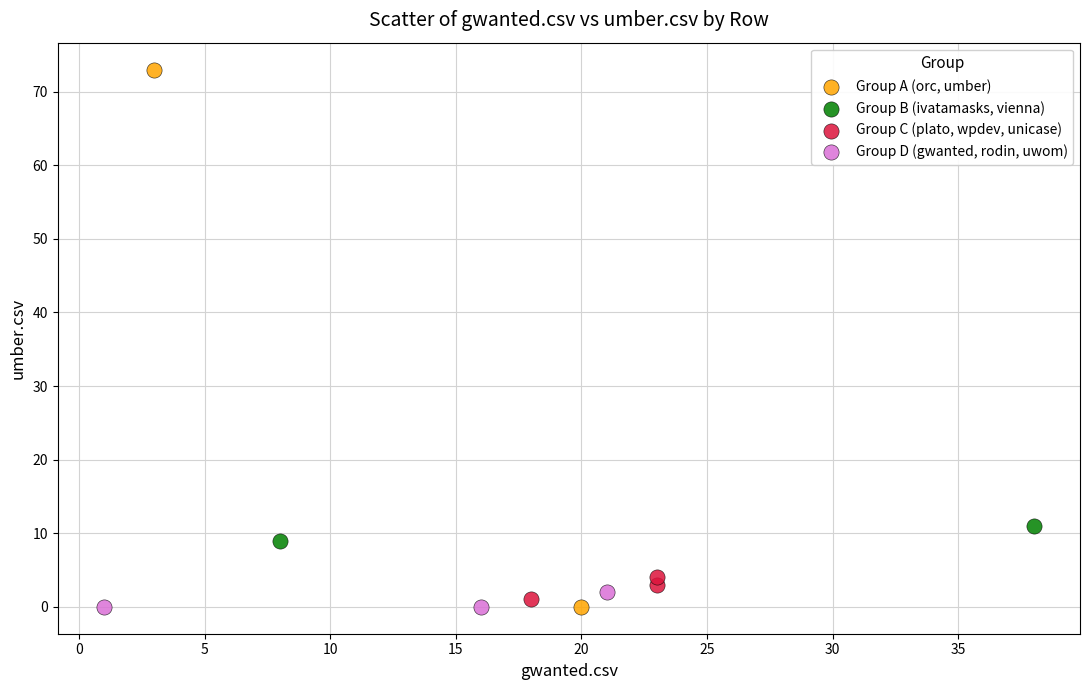

Which series has the largest Y range (max minus min)?

Group A (orc, umber)